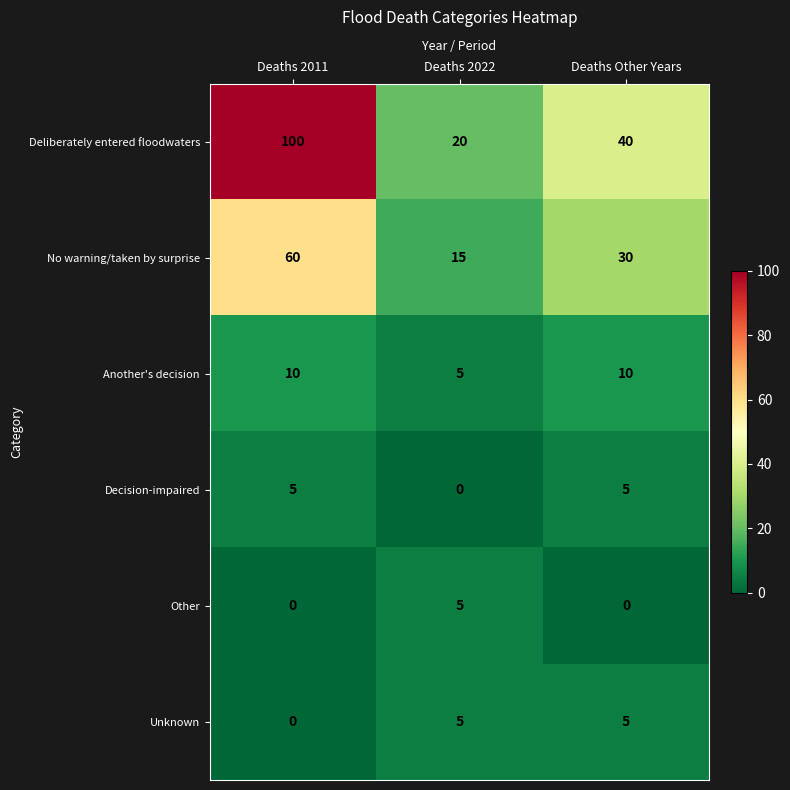

What is the difference between the Other values at Deaths 2022 and Deaths 2011?

5